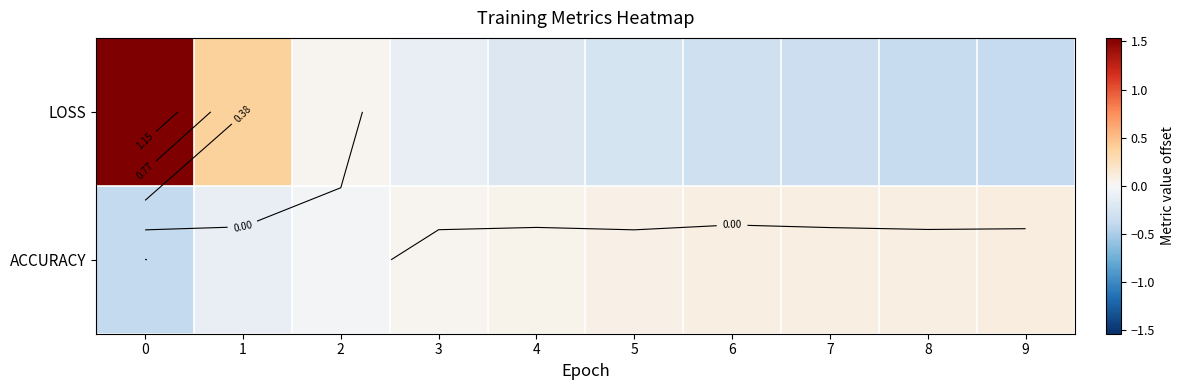

Is the value of ACCURACY at 8 greater than the value of LOSS at 7?

Yes